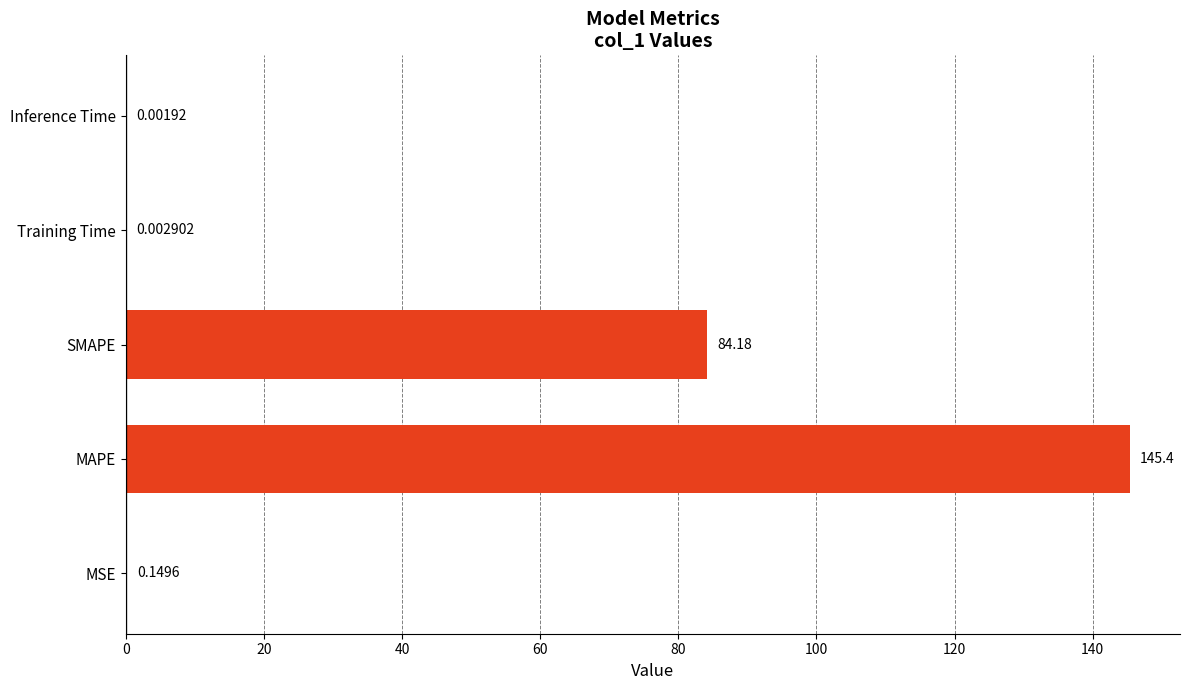

How many categories are shown in the chart?

5